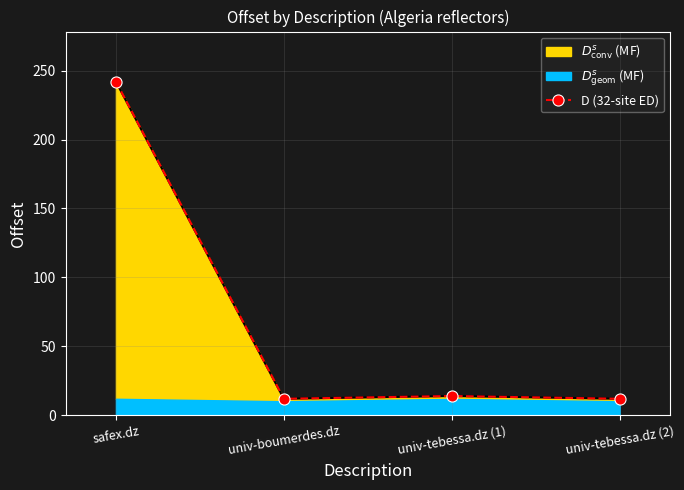

The value at safex.dz is 376. True or false?

False